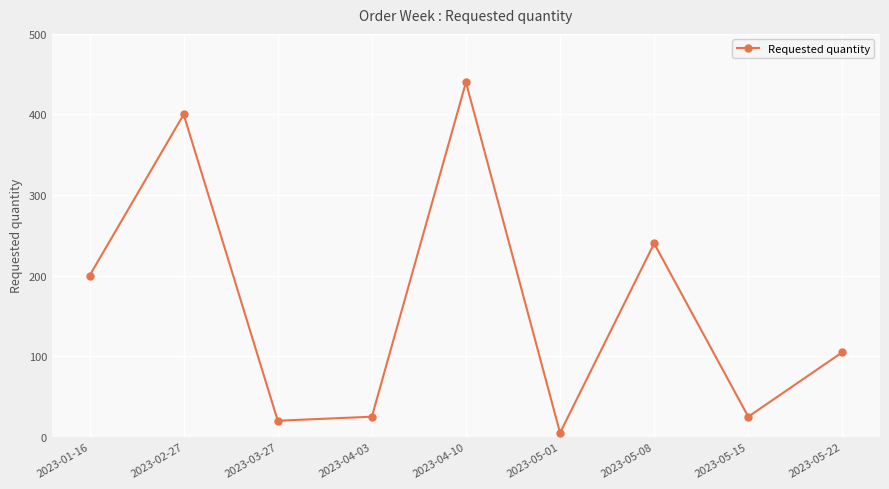

Is it true that the value at 2023-04-03 is 8?

False